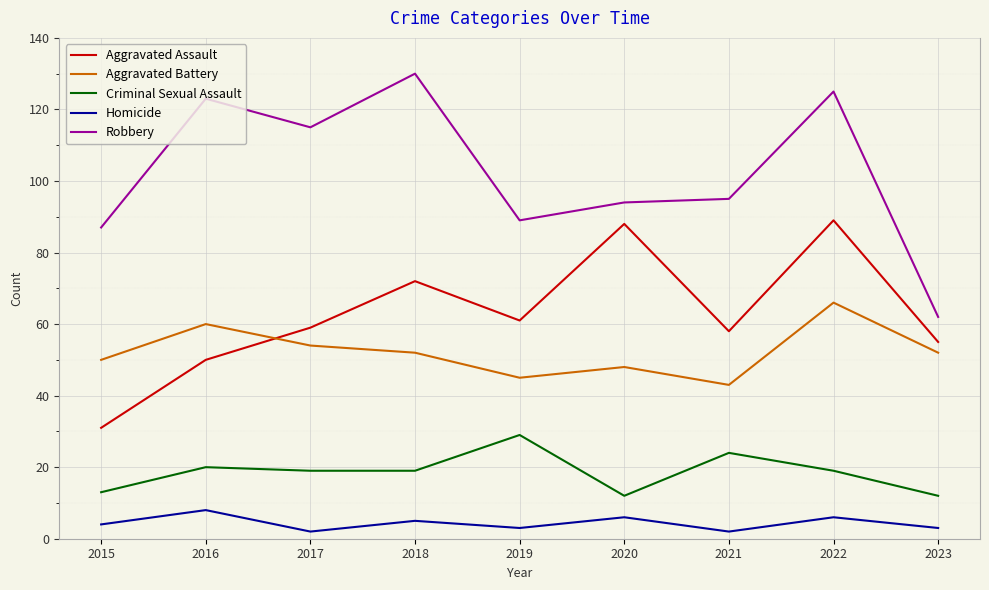

At which label does Robbery first exceed 95?

2016